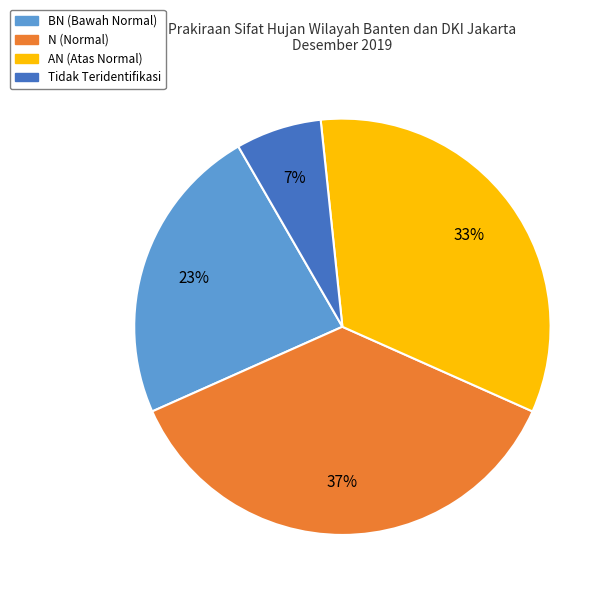

How many slices are in this pie chart?

4